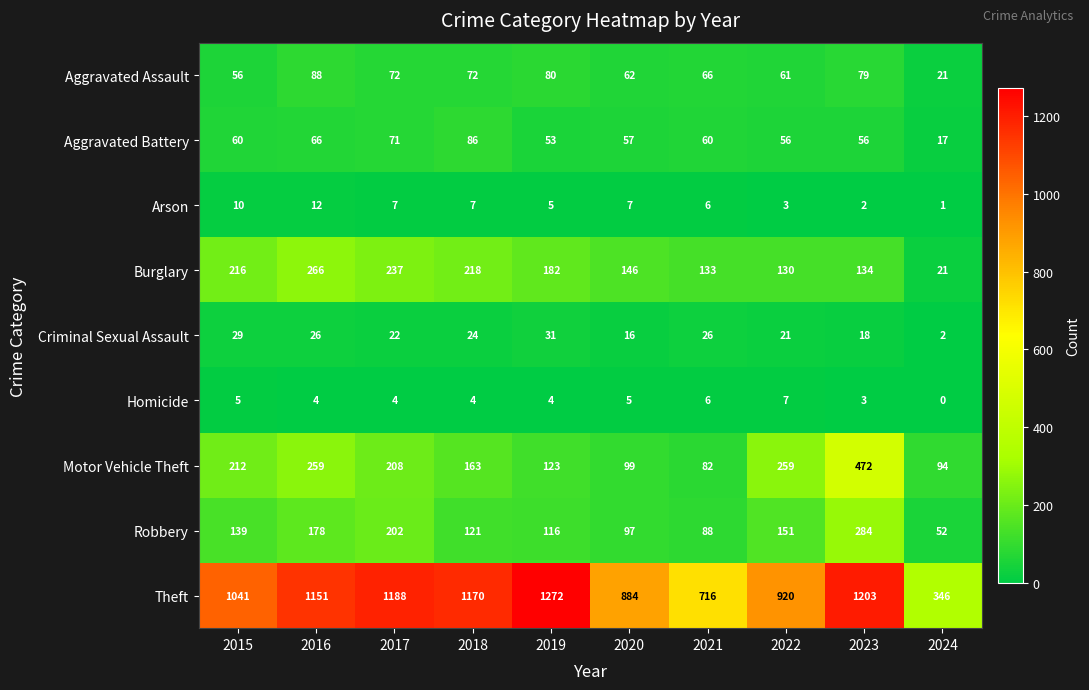

What is the minimum value for Burglary?

21